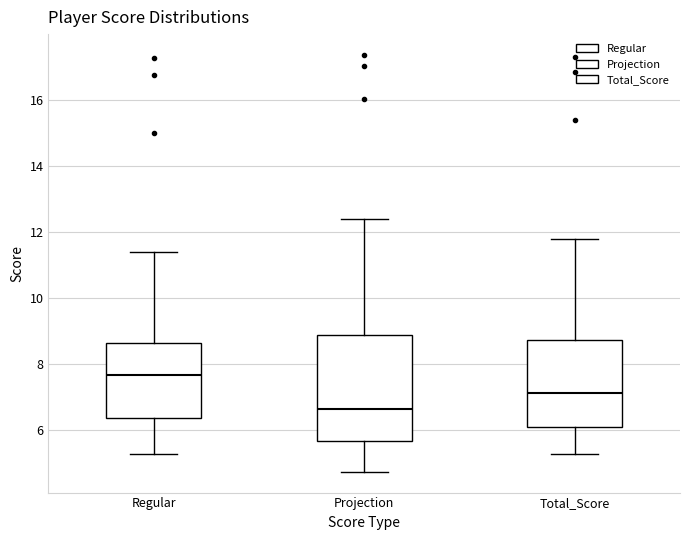

Which box's median line is the lowest?

Projection